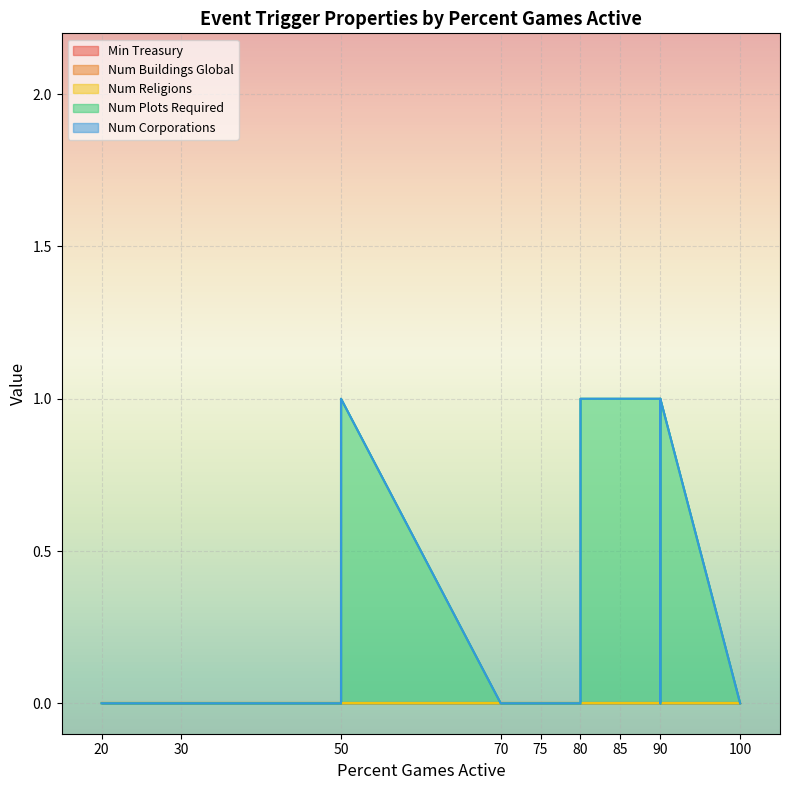

List the series in order of their peak value, lowest first.

Min Treasury, Num Buildings Global, Num Religions, Num Corporations, Num Plots Required